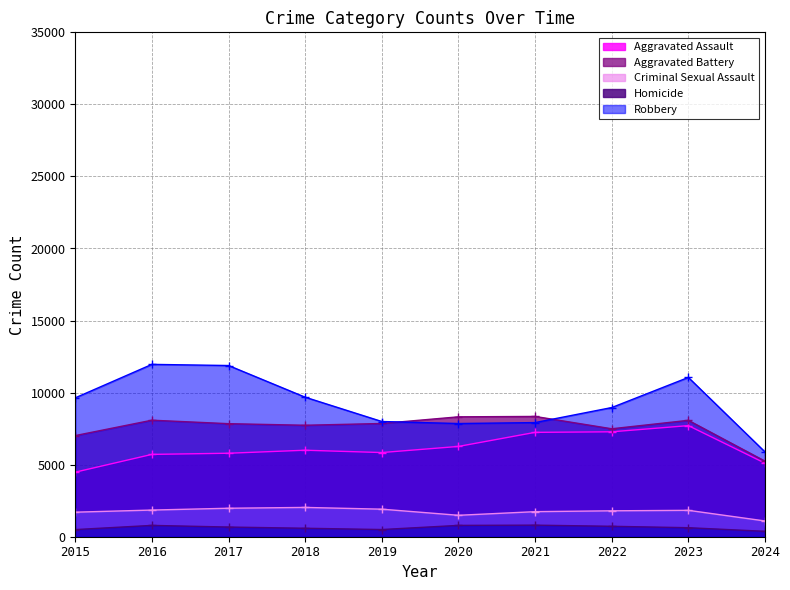

Does the chart display data point markers on the line(s)?

Yes